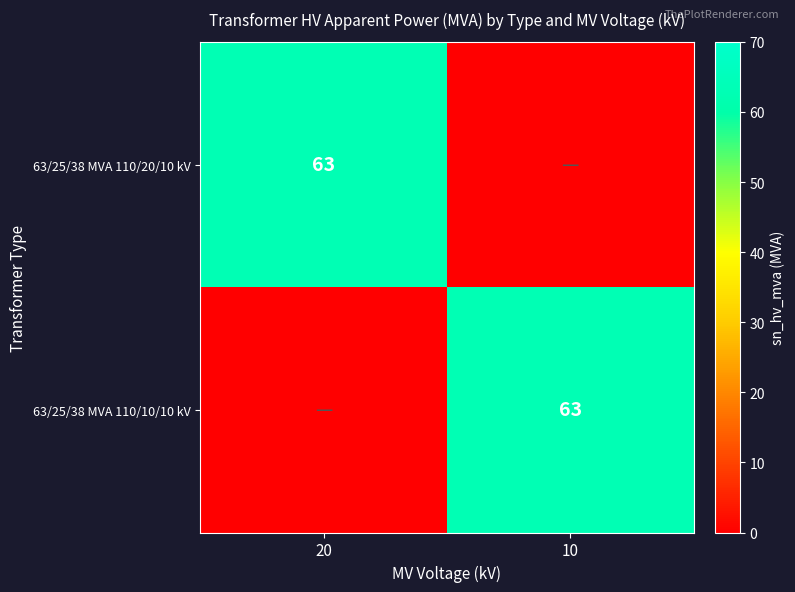

Which series has the largest total across all categories?

63/25/38 MVA 110/20/10 kV